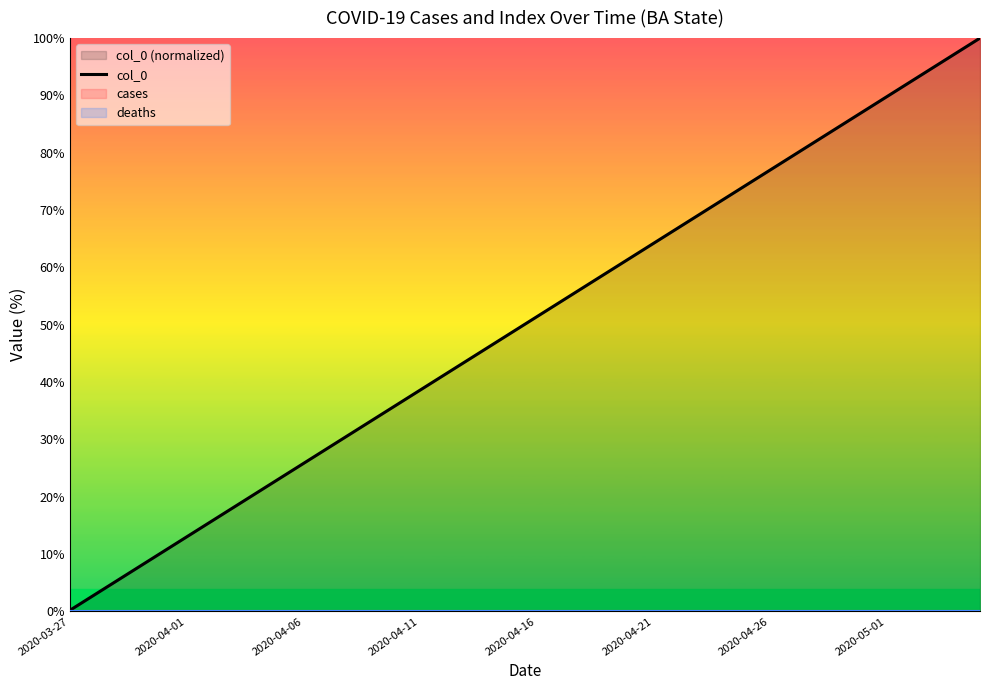

What position from the left is 32?

33